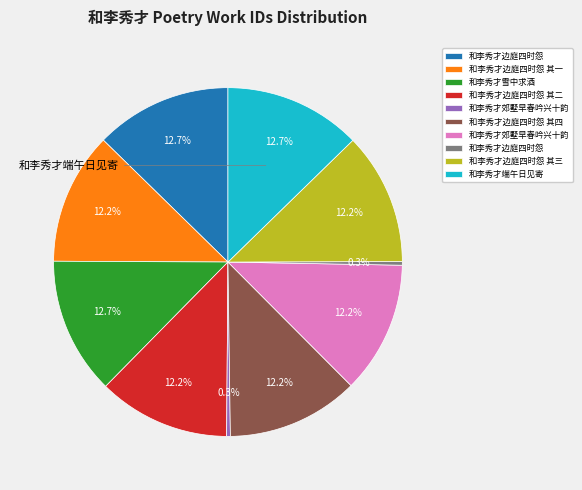

Does any single category account for the majority?

No